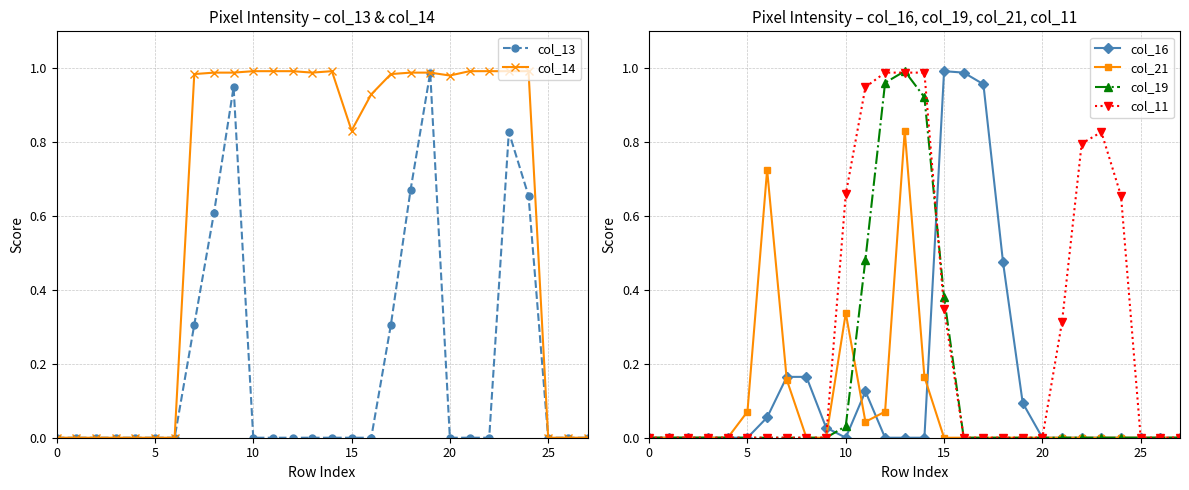

How many series are shown in this chart?

6